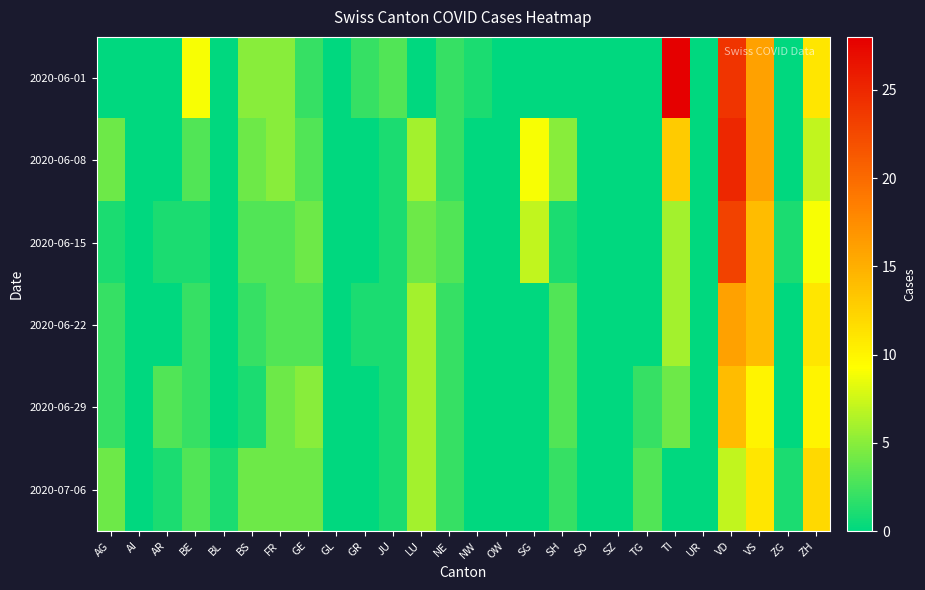

At which category is the sum across all series the highest?

VD